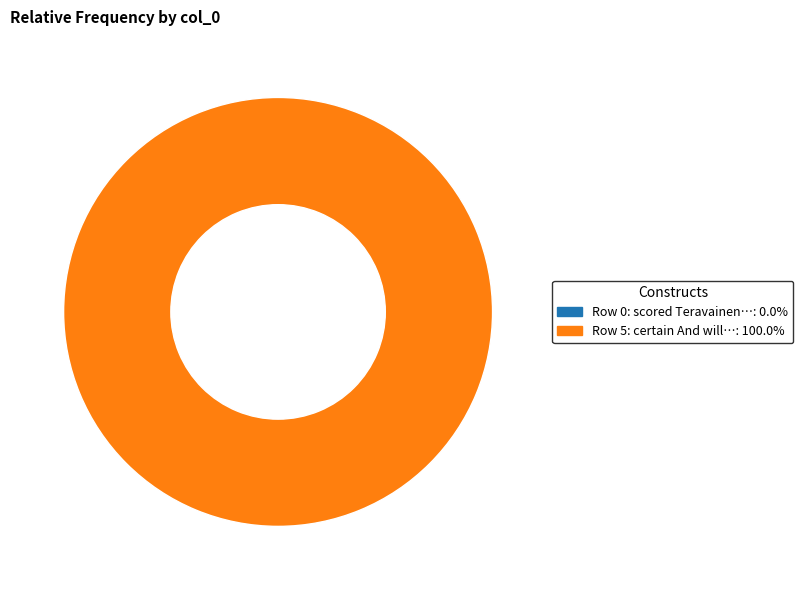

Do certain And will the indomitable games and scored Teravainen Seabrook Brent period together represent more than half of the pie?

Yes